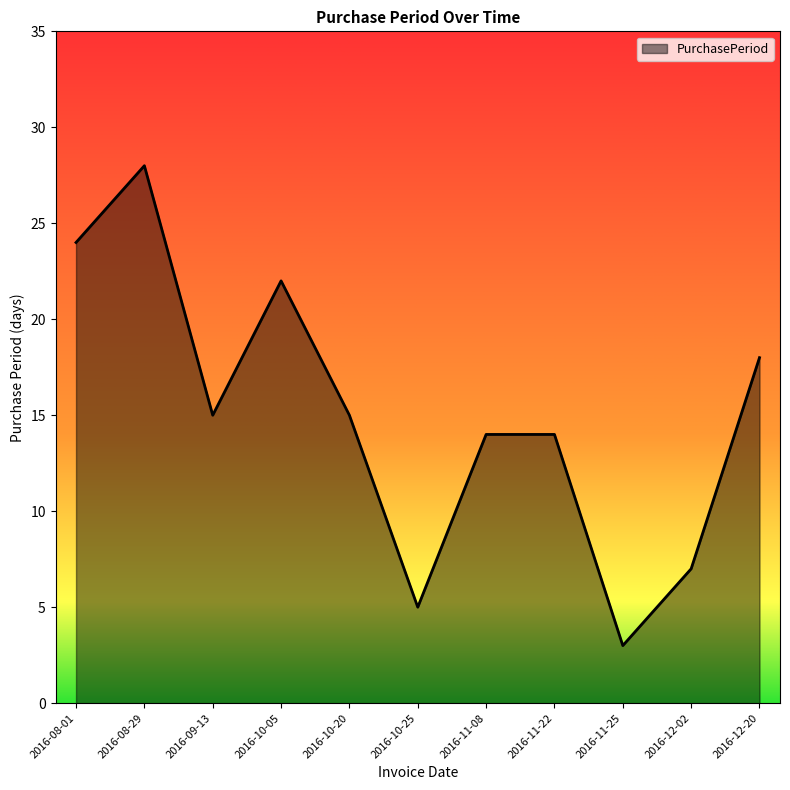

The value at 2016-11-25 is 3. True or false?

True